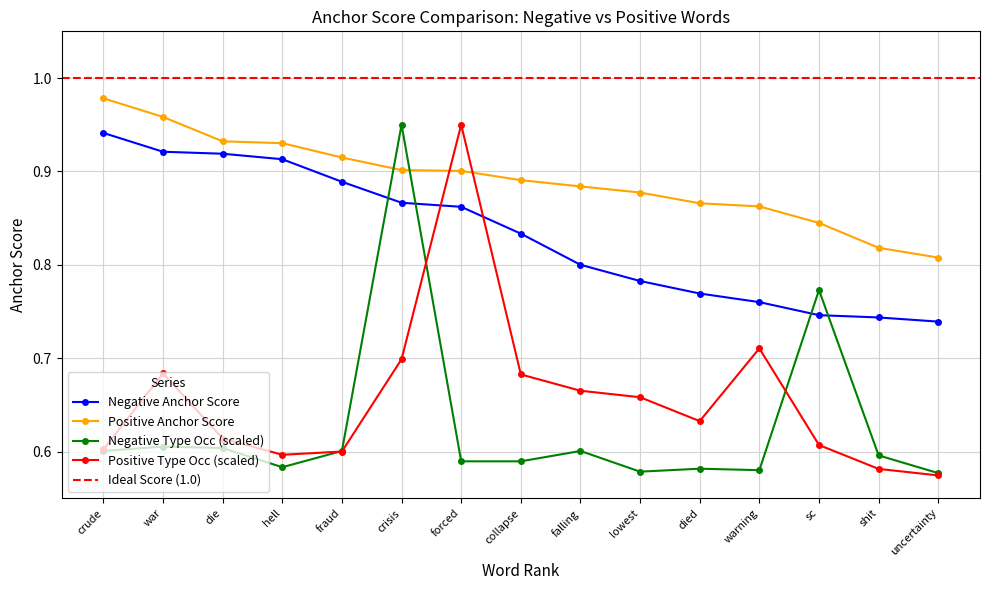

Which series has the largest total across all categories?

positive anchor score